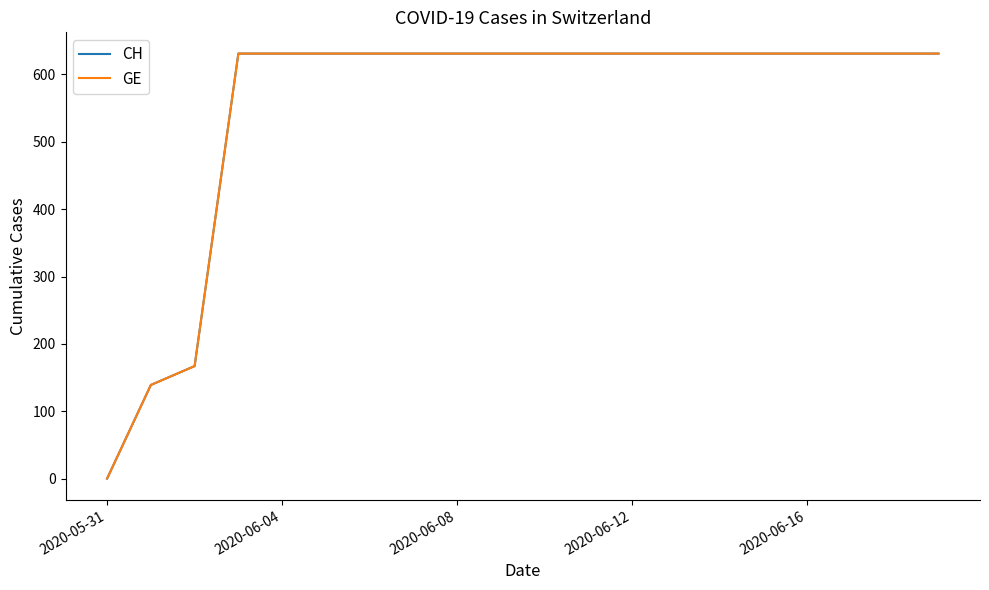

Does the chart have visible grid lines?

No